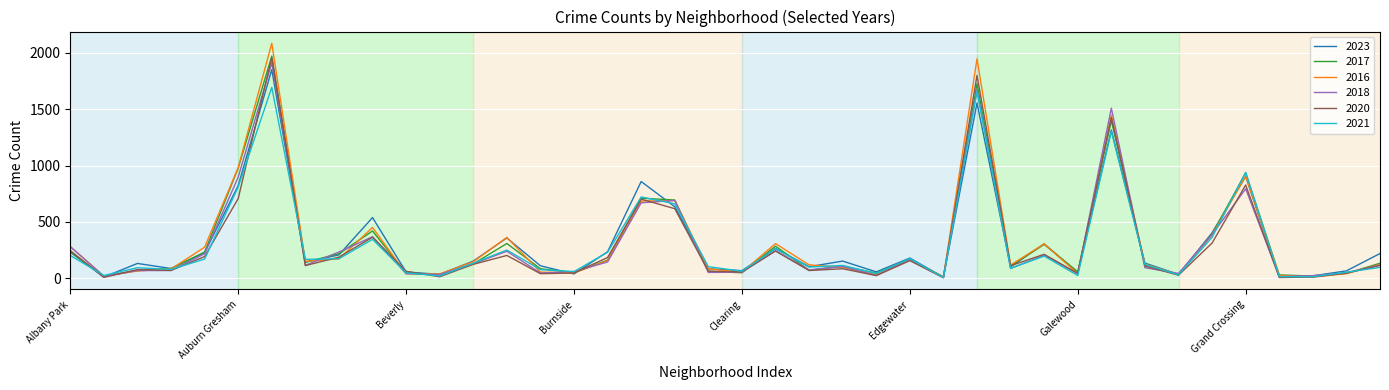

What are all the series names shown in the legend?

2023, 2017, 2016, 2018, 2020, 2021